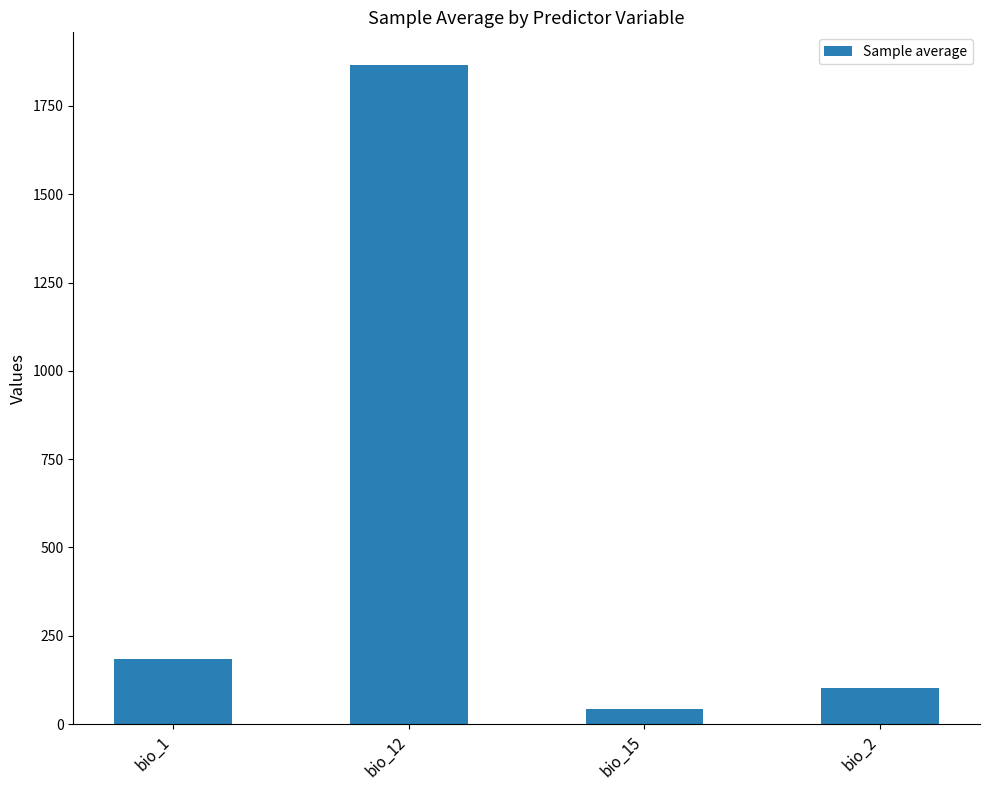

Reading right to left, list all the values displayed in this chart.

101.5	43.6	1865.1	185.3